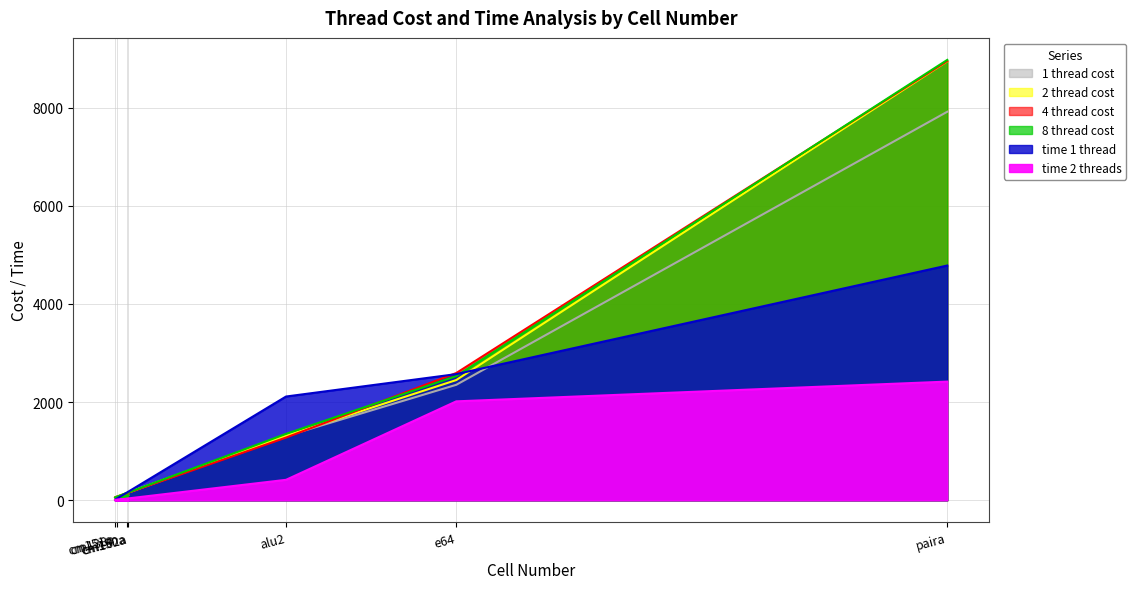

What is the sum of the 8 thread cost values at paira and cm150a?

9041.4